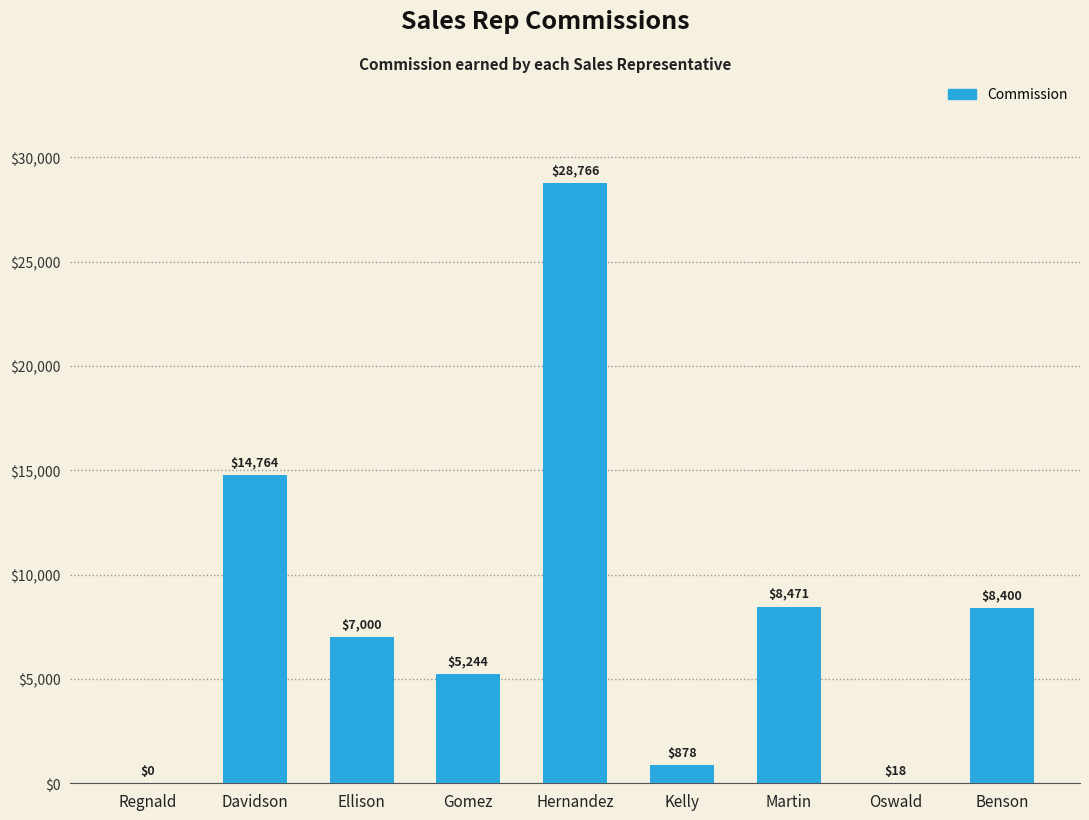

Which has a higher value, Regnald or Hernandez?

Hernandez